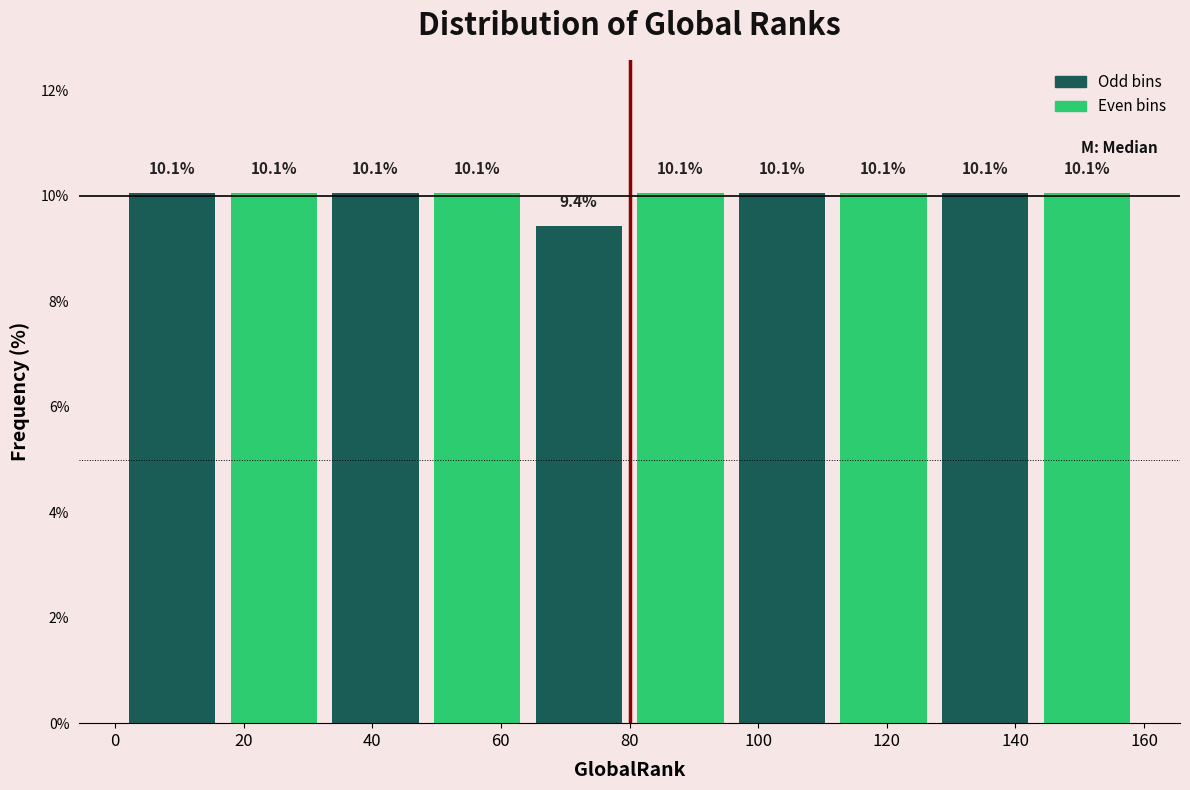

How tall is the bar that spans 111.6 to 127.4 on the x-axis? The bar edges are not printed on the chart, so give them approximately, as read against the axis.

10.1